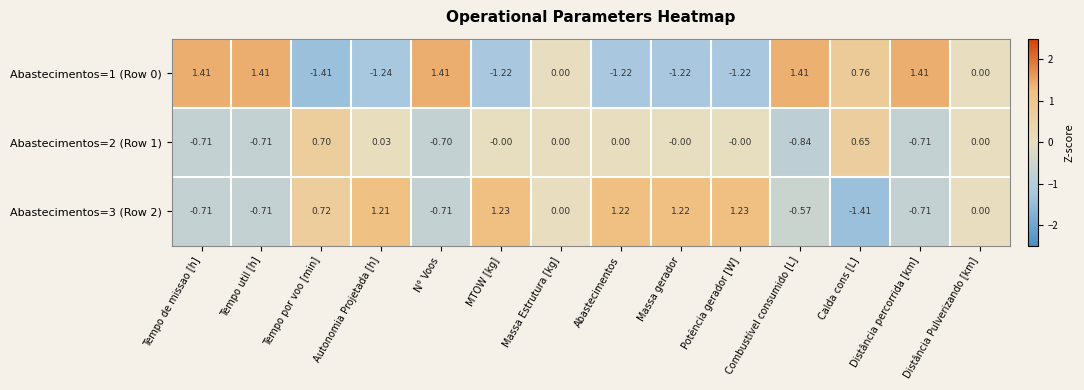

At which label does Abastecimentos=3 (Row 2) first exceed 0?

Tempo por voo [min]